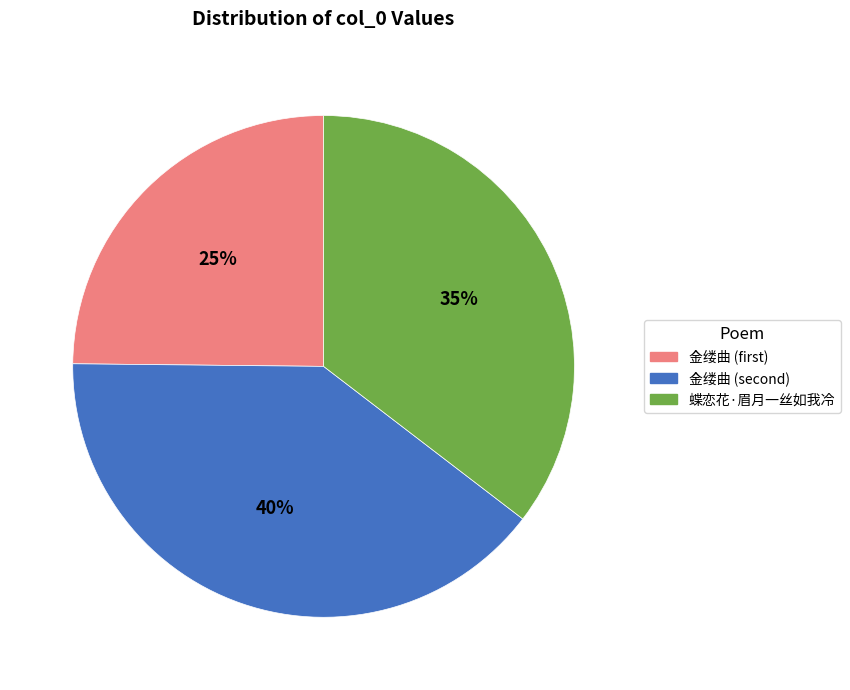

What is the largest slice in the pie chart?

金缕曲 (second)